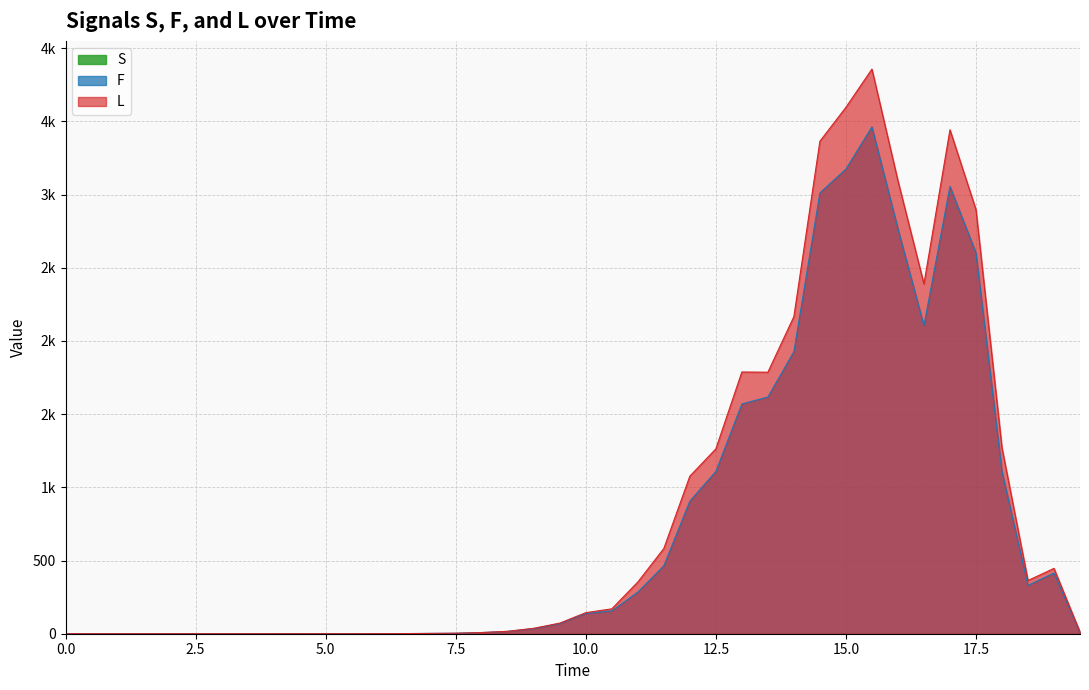

Does the chart have visible grid lines?

Yes